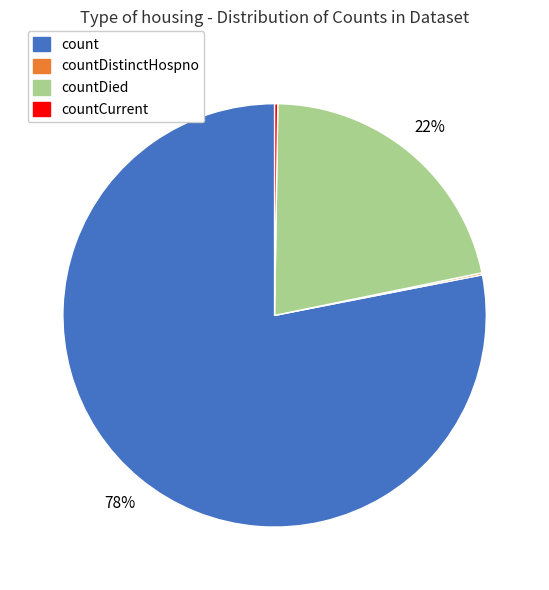

Does any single category account for the majority?

Yes